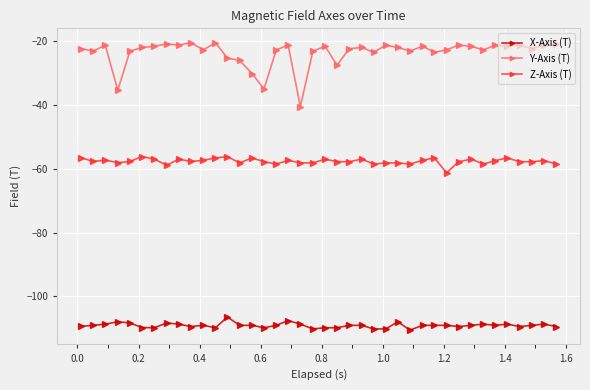

What is the maximum value shown in the chart?

-20.4